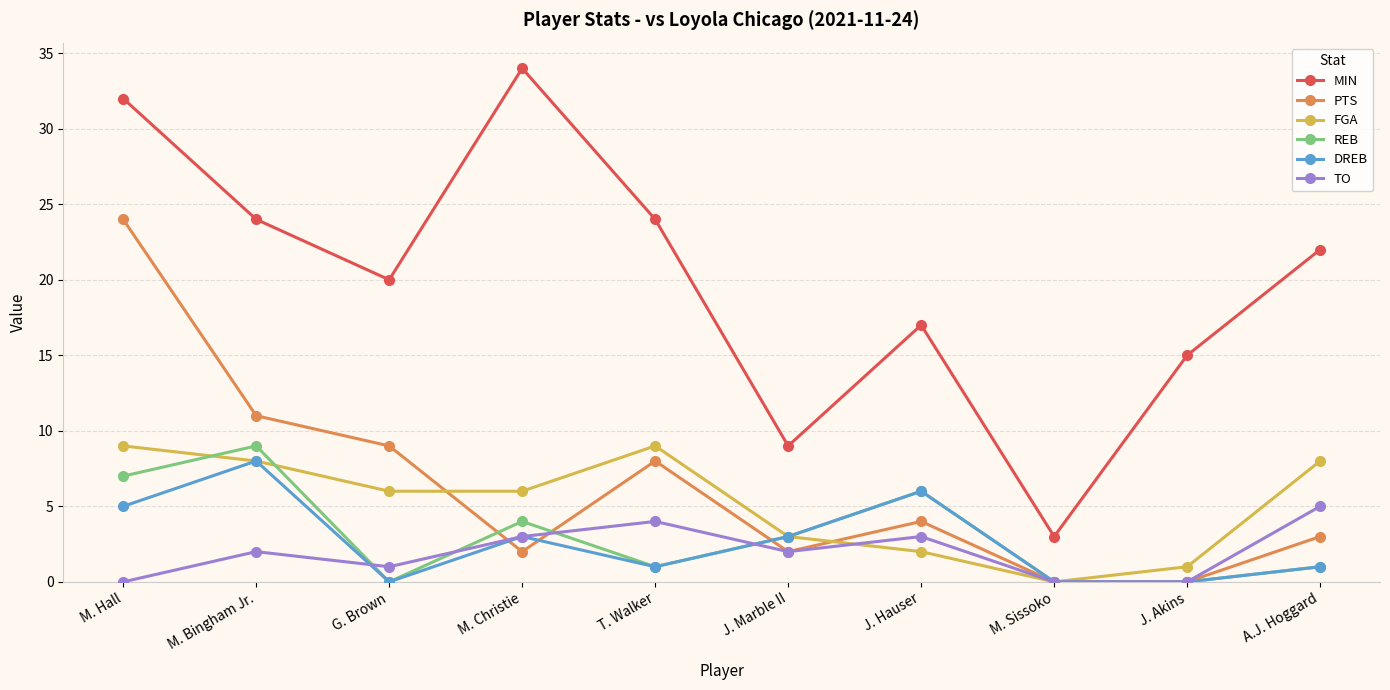

What is the value of the FGA point at the 5th from the left?

9